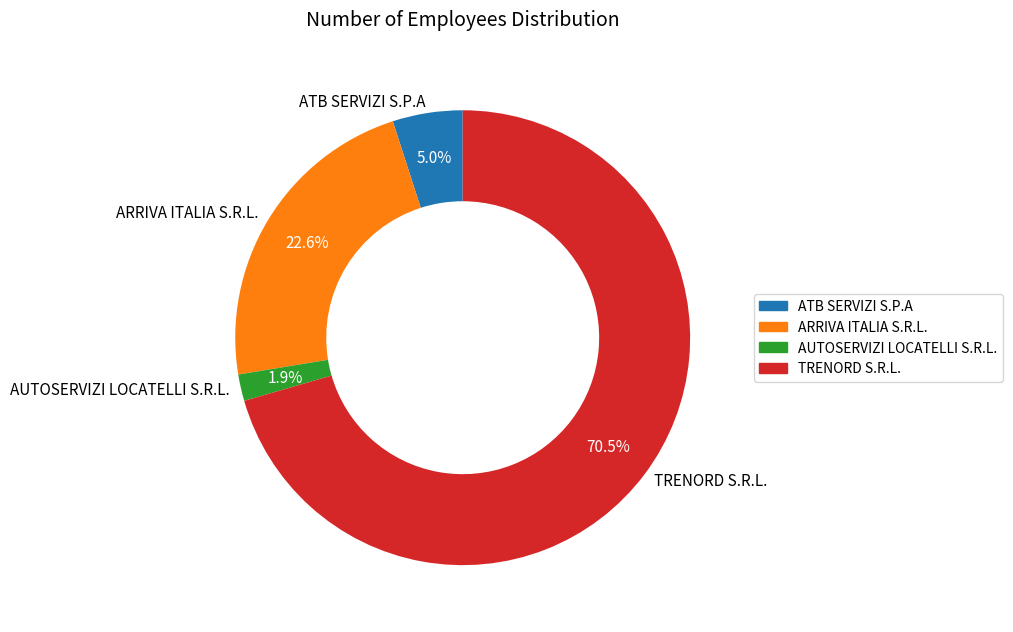

Is it true that ARRIVA ITALIA S.R.L. is 23% of the pie?

True